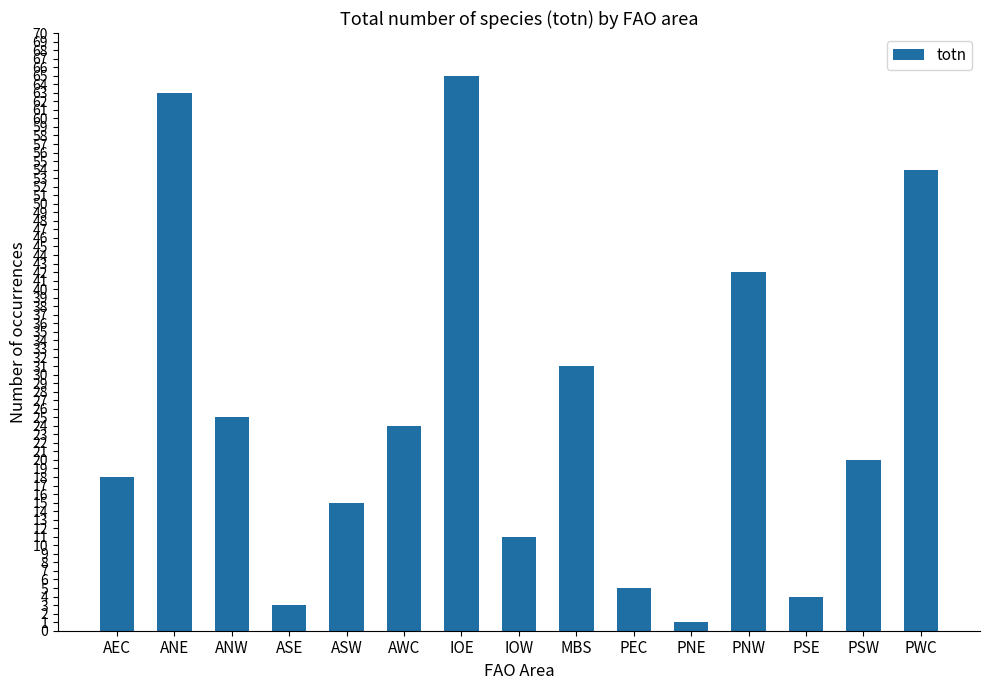

The value at PSE is 1. True or false?

False